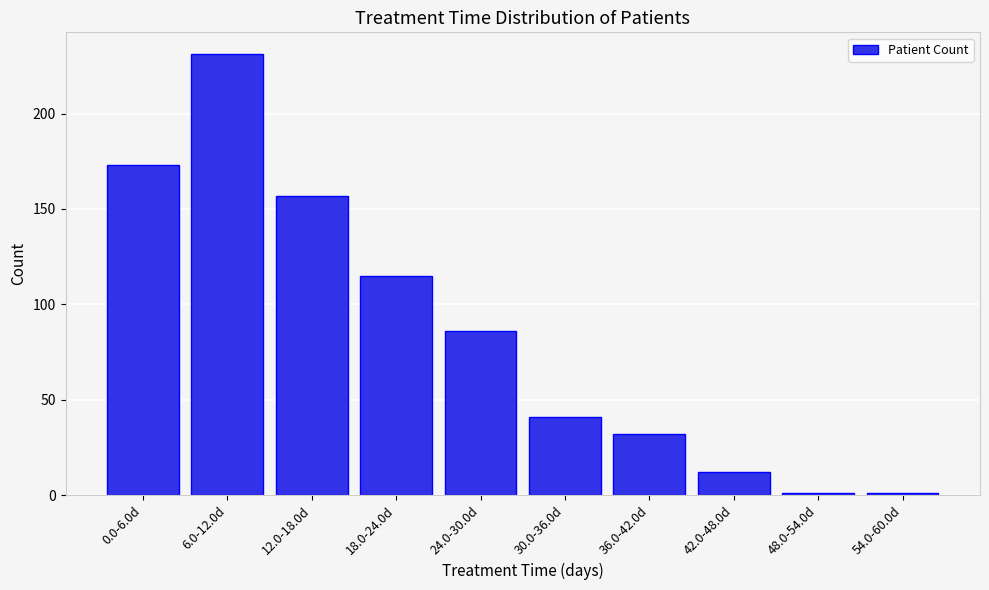

Reading left to right, list all the values displayed in this chart.

173	231	157	115	86	41	32	12	1	1